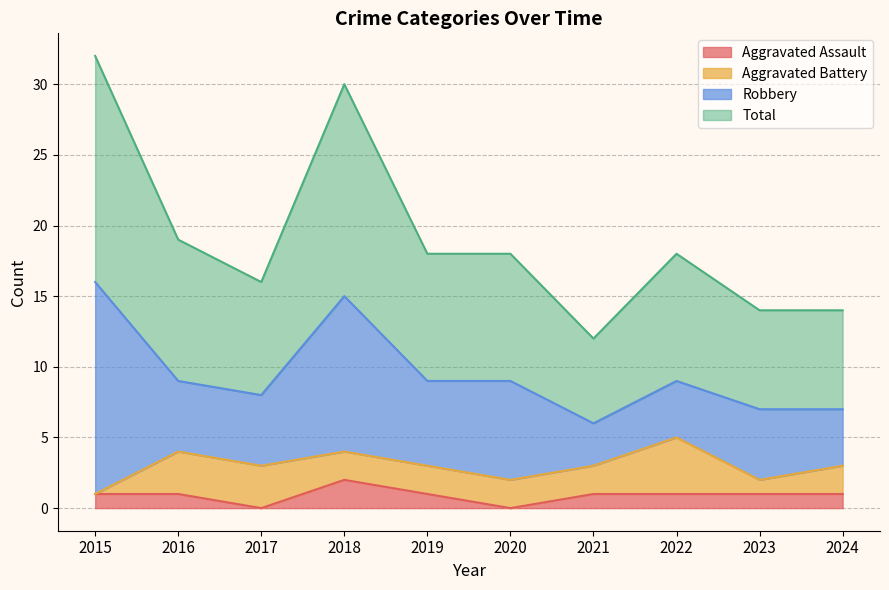

Which category has the highest value in the Aggravated Assault series?

2018